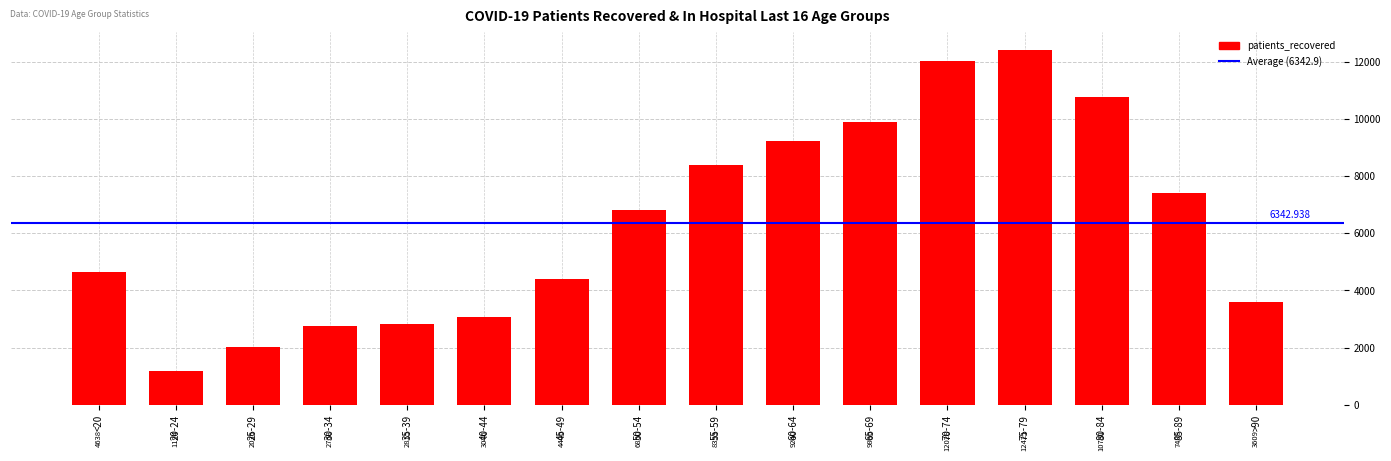

What is the label of the 10th bar from the right?

45-49